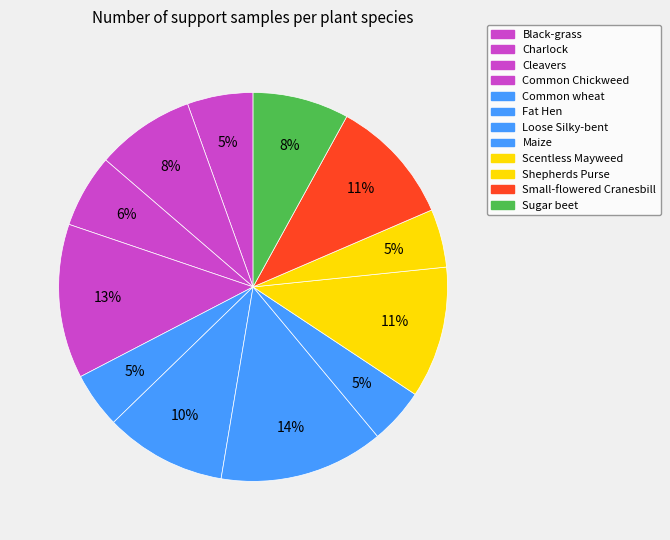

What is the largest slice in the pie chart?

Loose Silky-bent